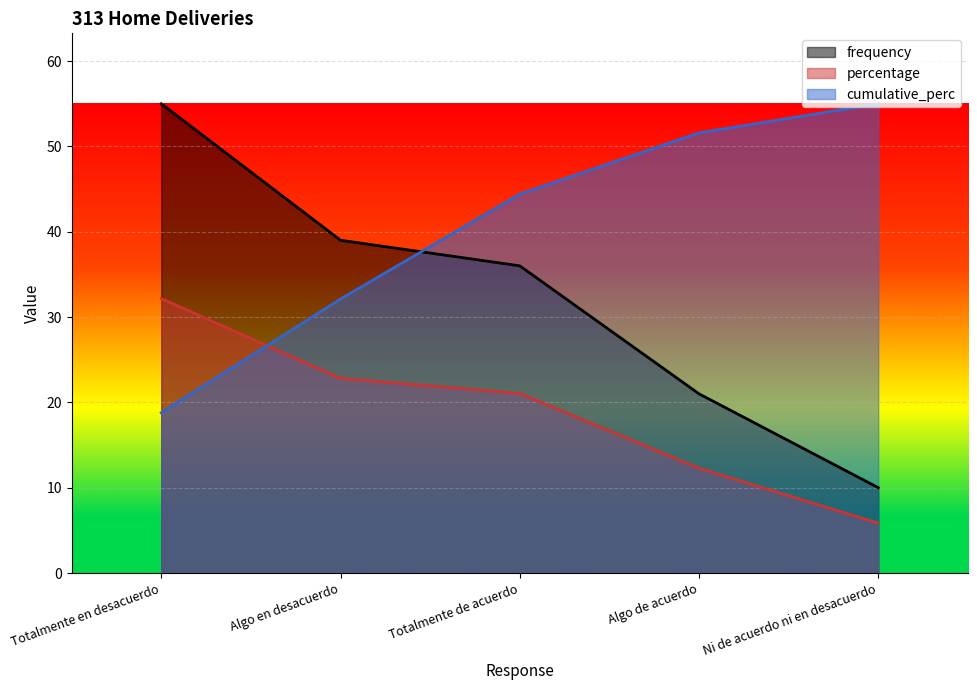

Where does the percentage series first go above 21?

Totalmente en desacuerdo